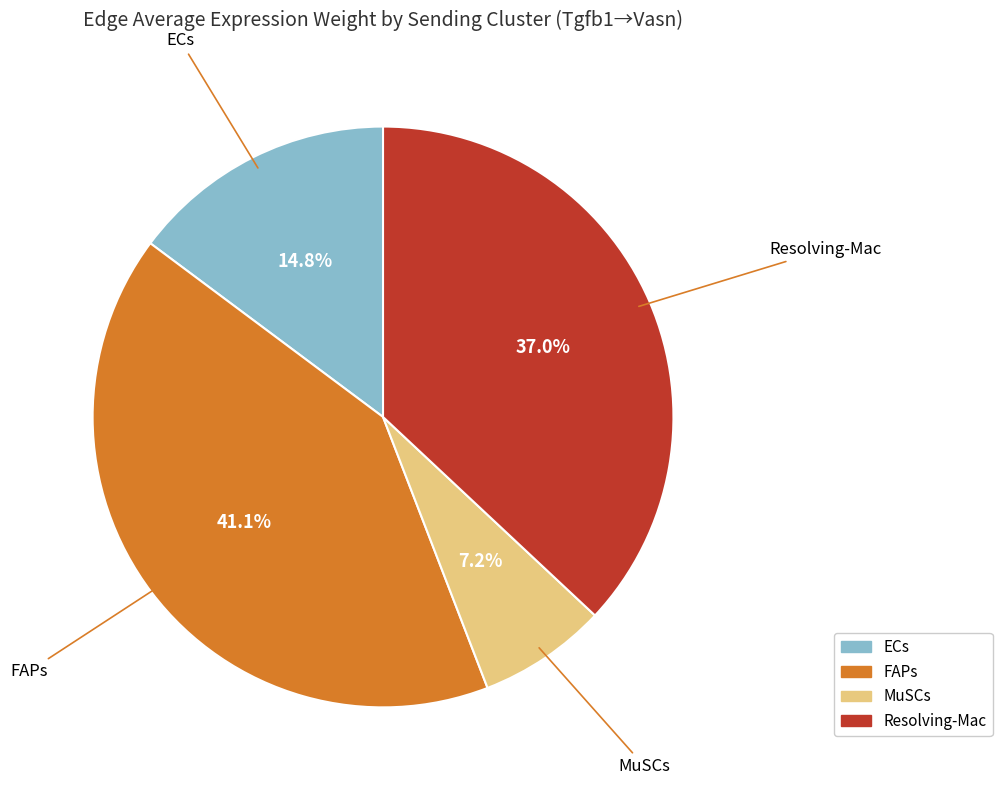

To the nearest percent, what portion does MuSCs represent?

7%